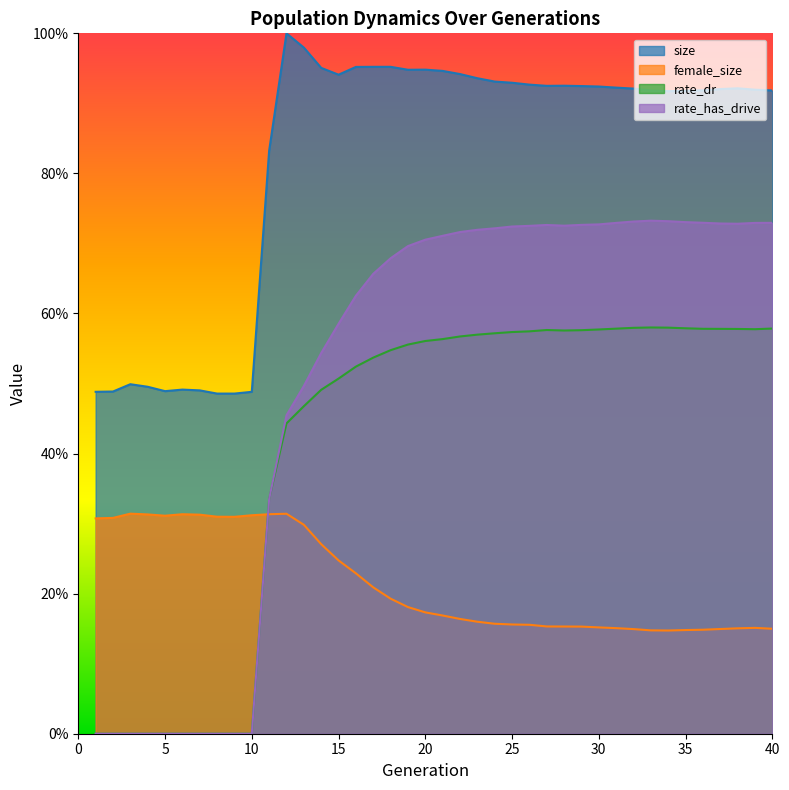

True or false: size and female_size intersect in this chart.

False